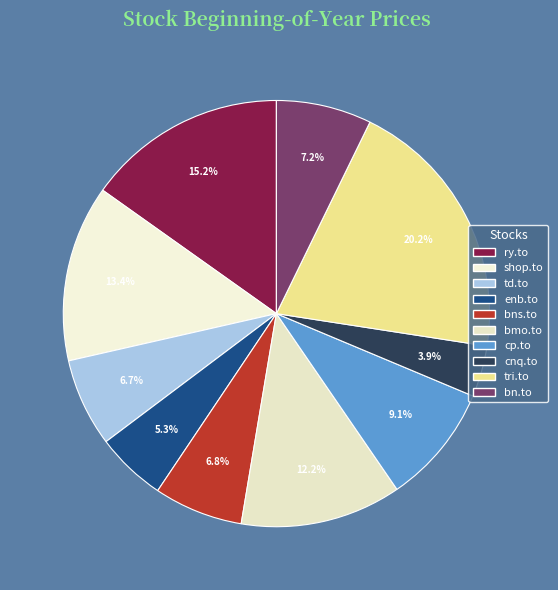

True or false: tri.to accounts for 20% of the total.

True